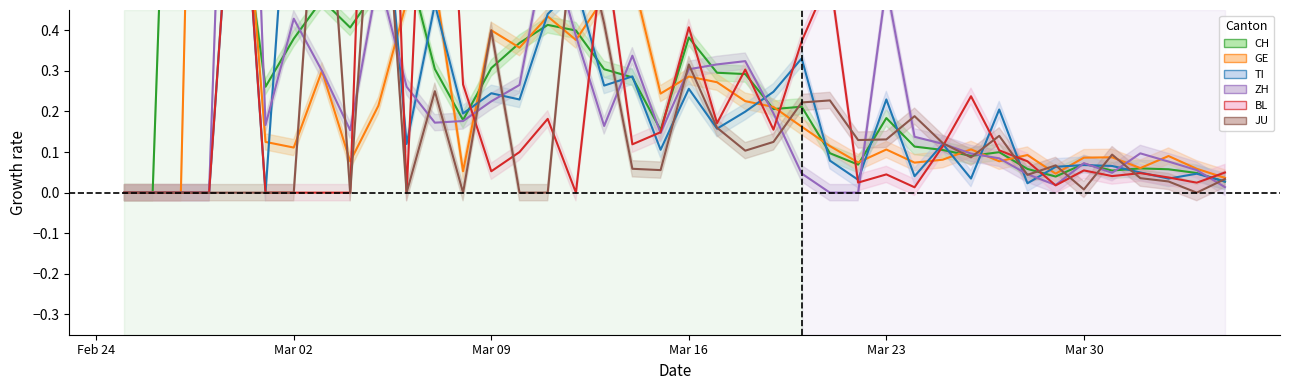

Which category has the highest value across all series?

Mar 16